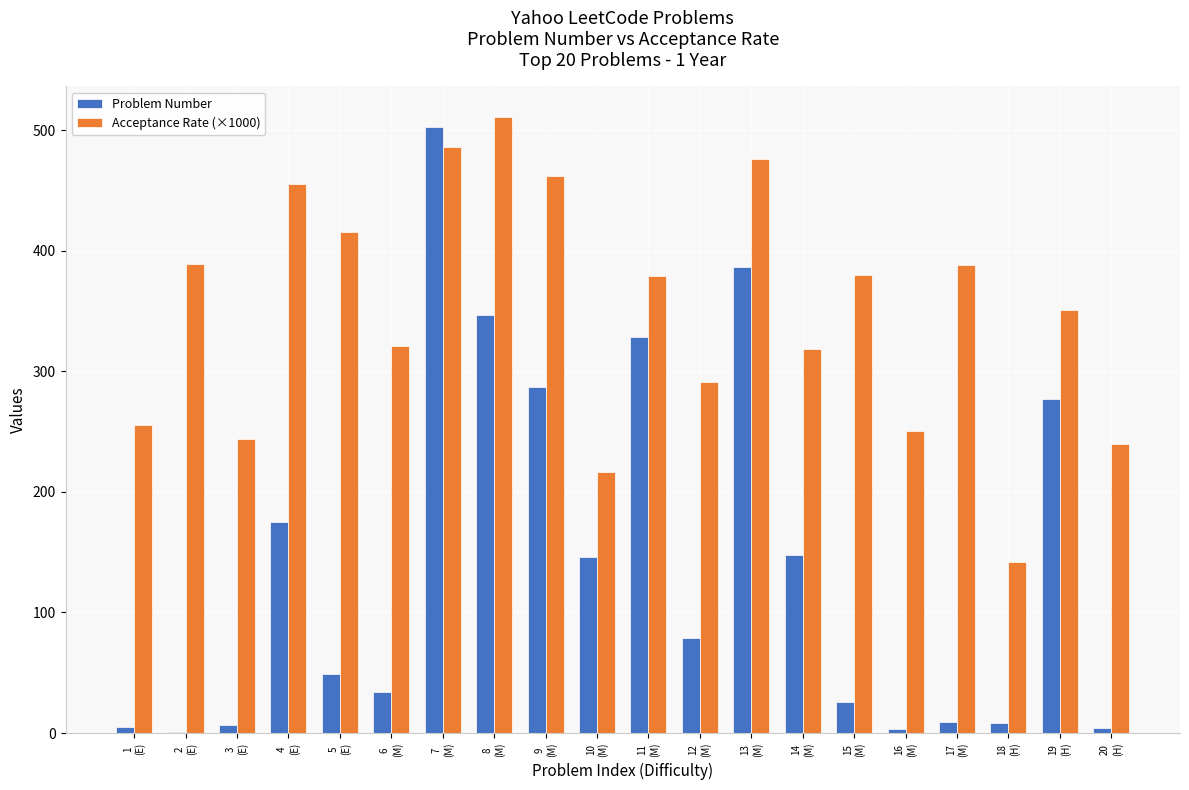

What is the sum of all Problem Number values?

2824